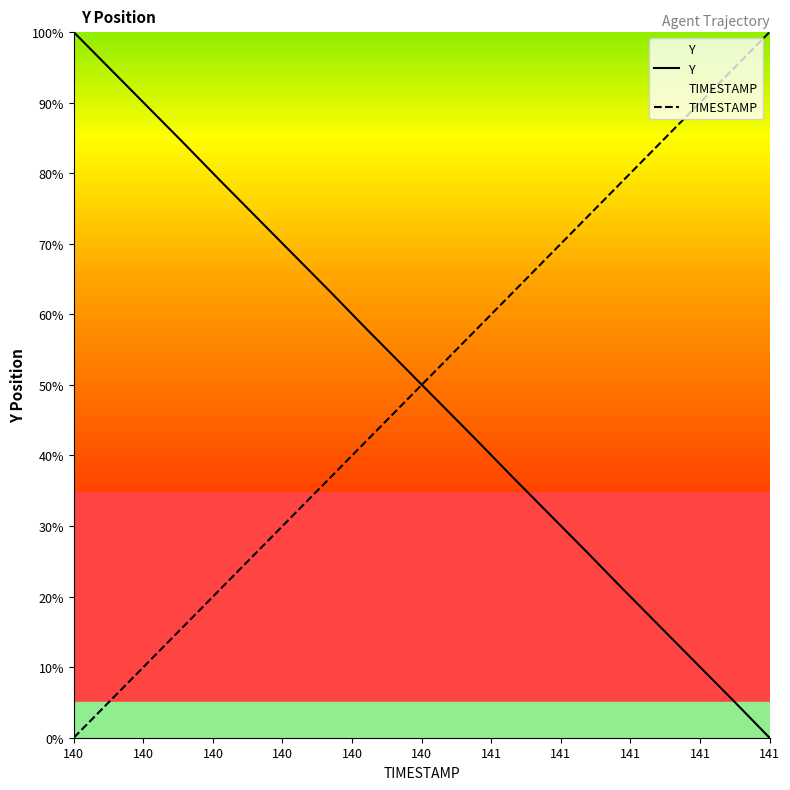

Does the chart have visible grid lines?

No